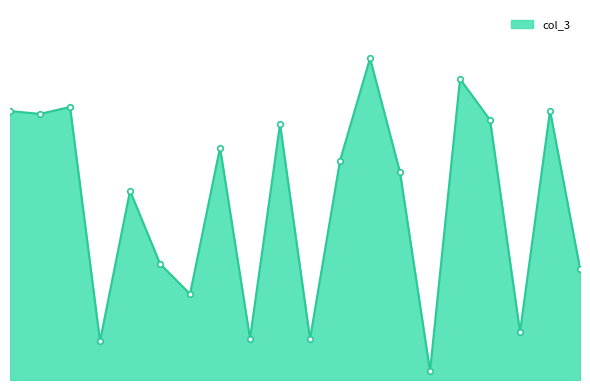

What is the value of the 18th point from the left?

35026160